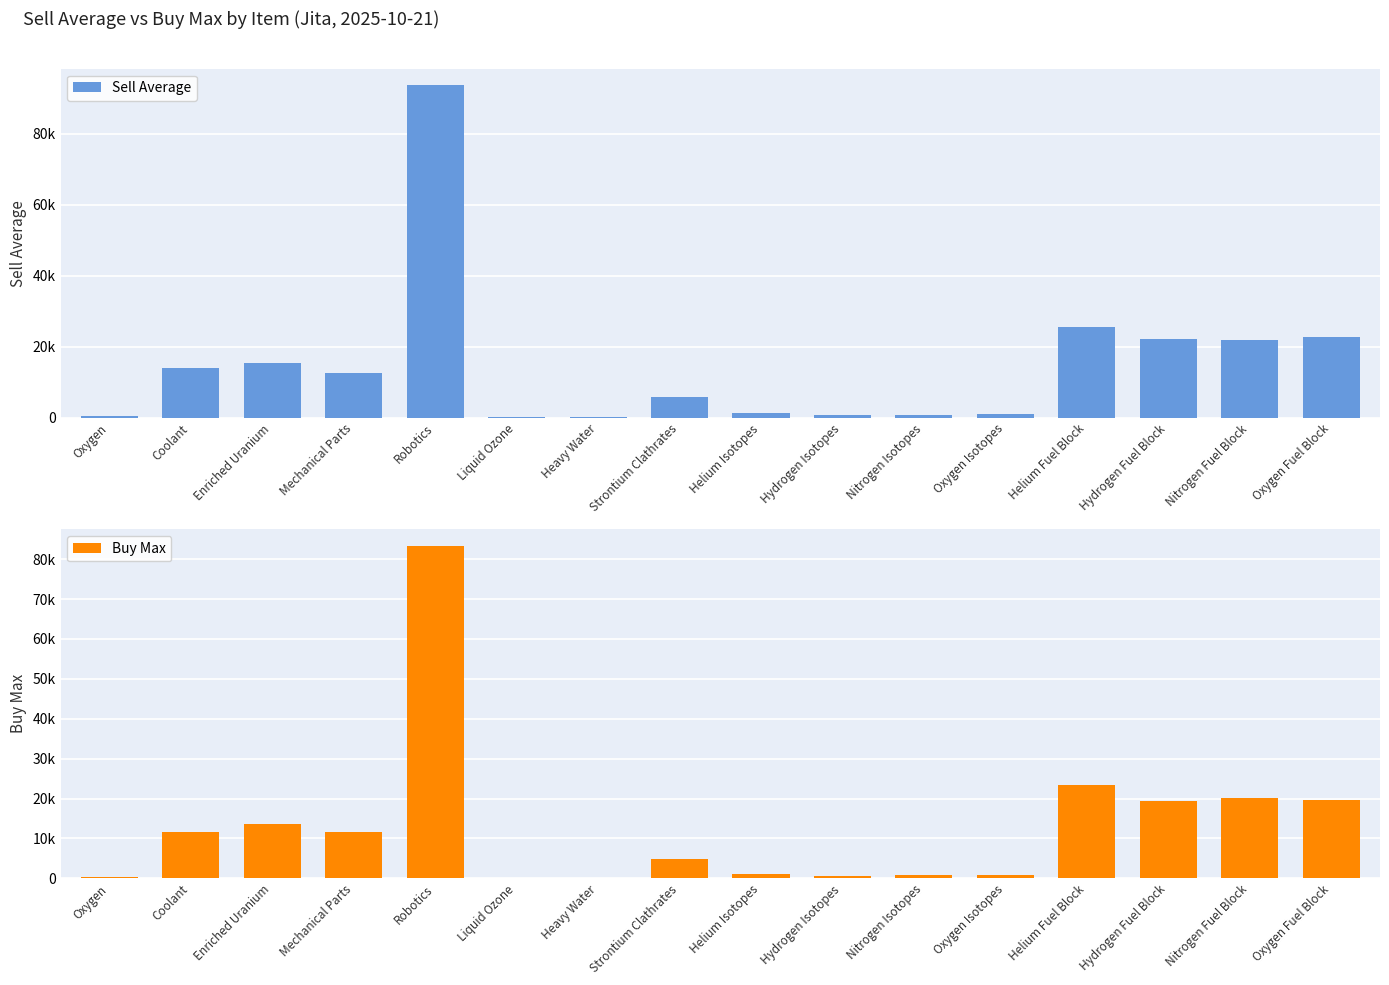

List the series in order of their peak value, lowest first.

Buy Max, Sell Average